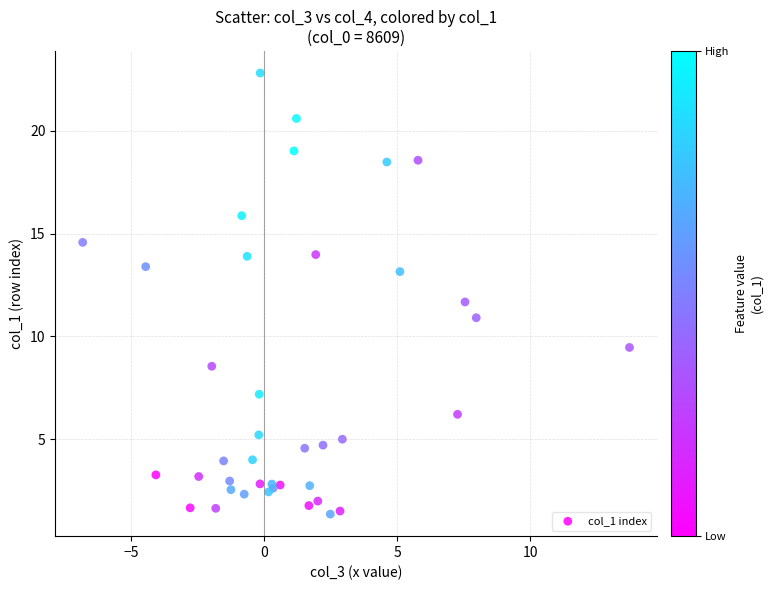

What Y value in the scatter plot is closest to 12?

11.7